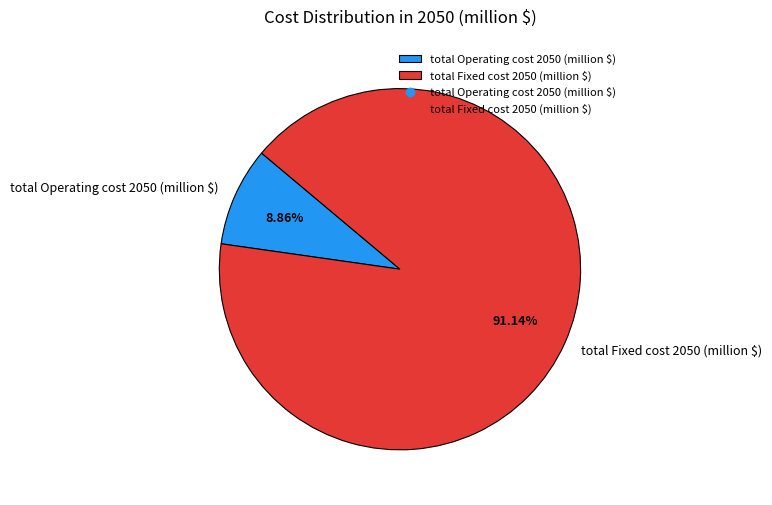

Does any single category account for the majority?

Yes